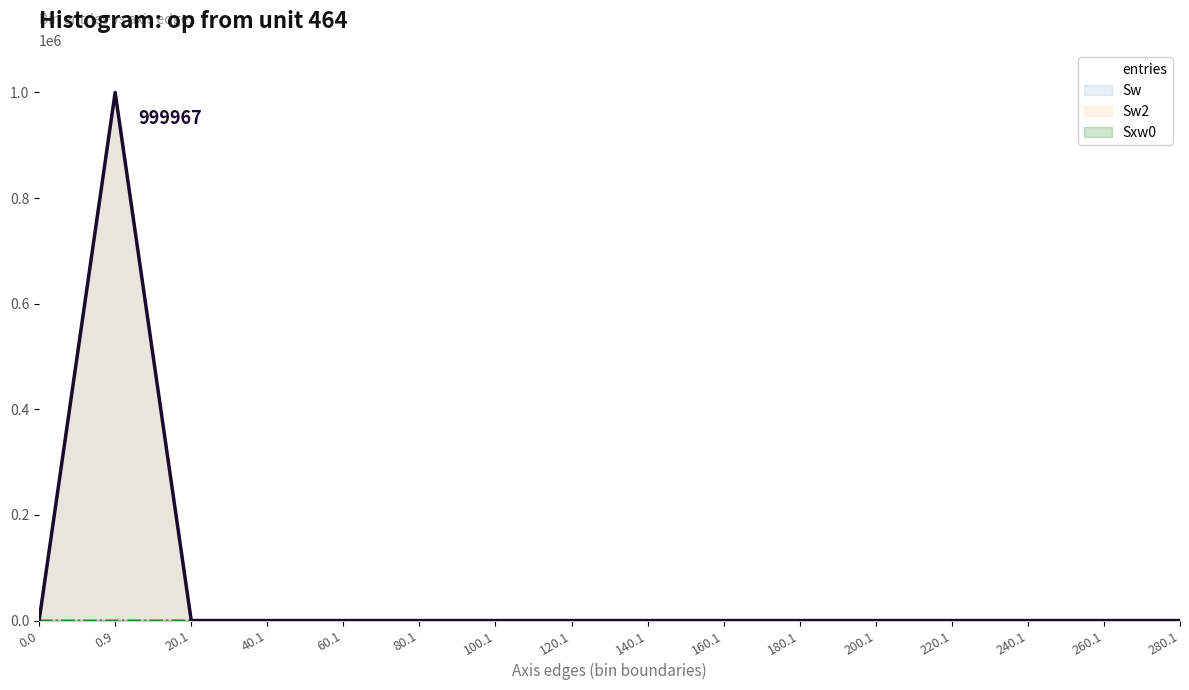

True or false: entries and Sw intersect in this chart.

False